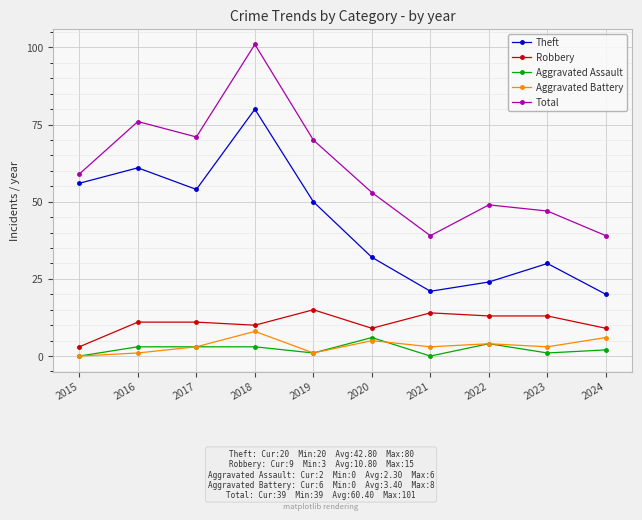

At which label does Theft first exceed 50?

2015